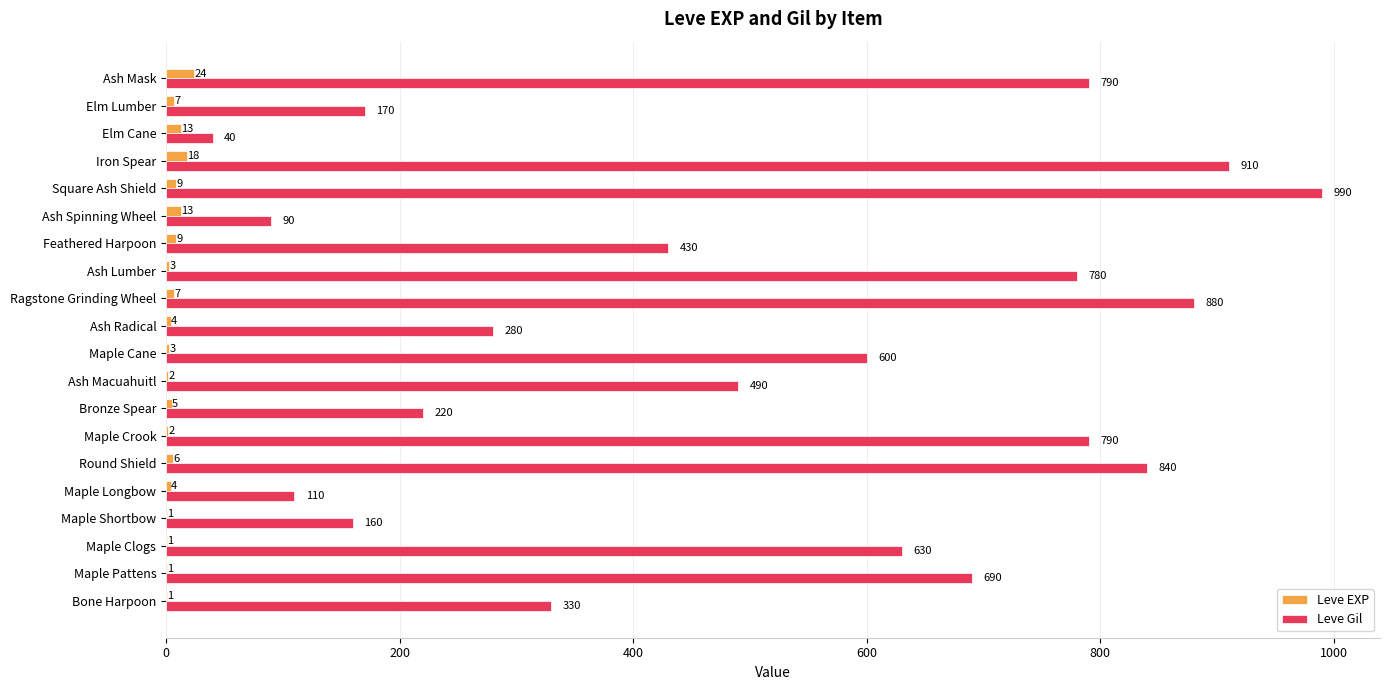

The value of Leve Gil at Ash Lumber is 780. True or false?

True